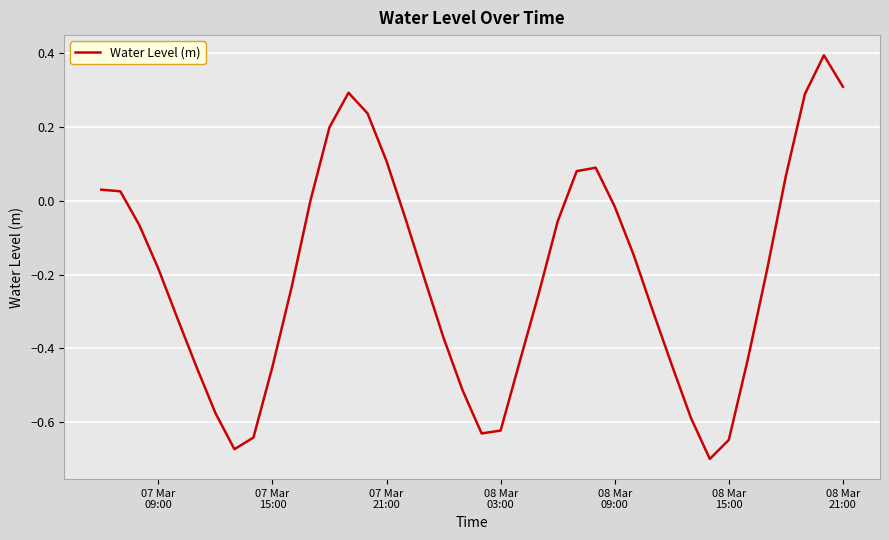

What is the greatest value displayed?

0.4